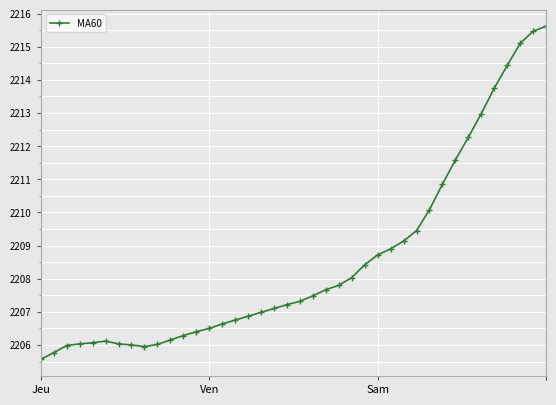

What is the minimum value shown in the chart?

2205.6